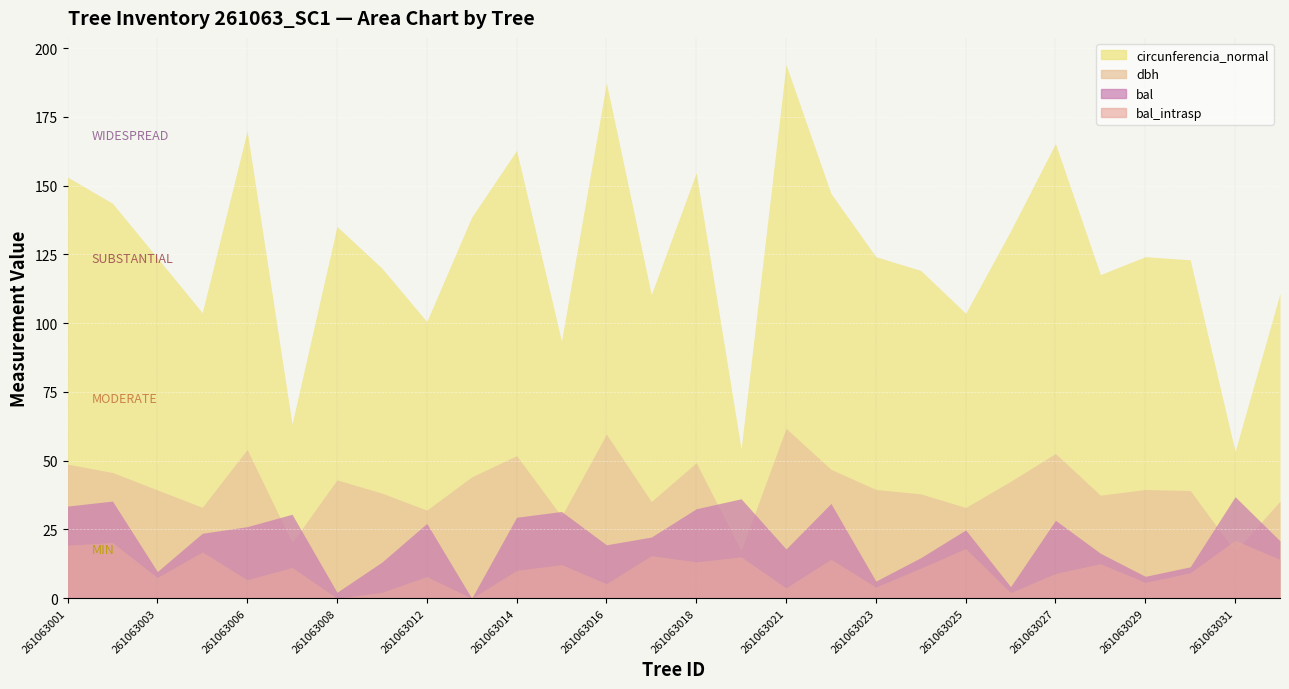

How many values in the bal_intrasp series exceed 10?

15